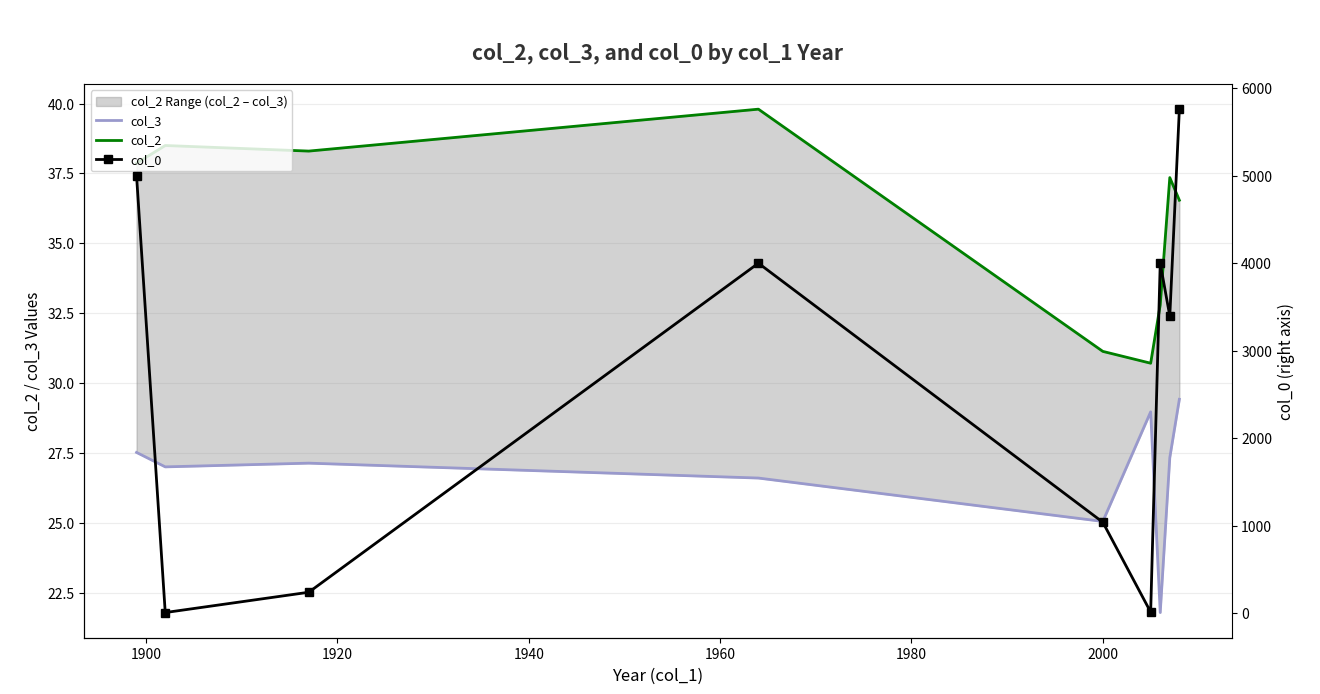

How many lines are shown in the chart?

3